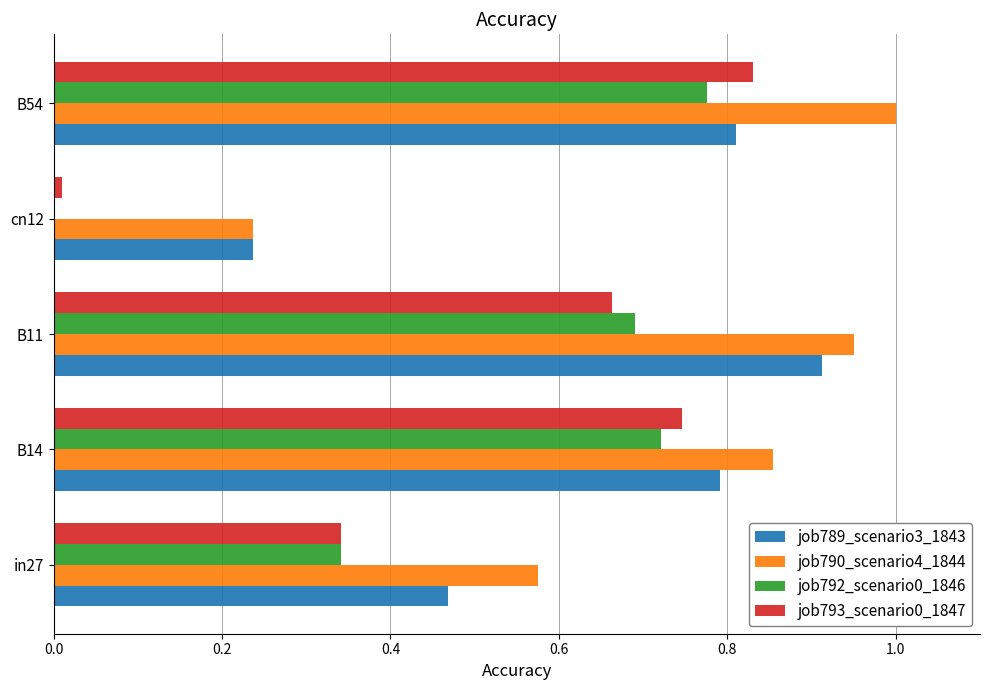

What is the sum of all job792_scenario0_1846 values?

2.5